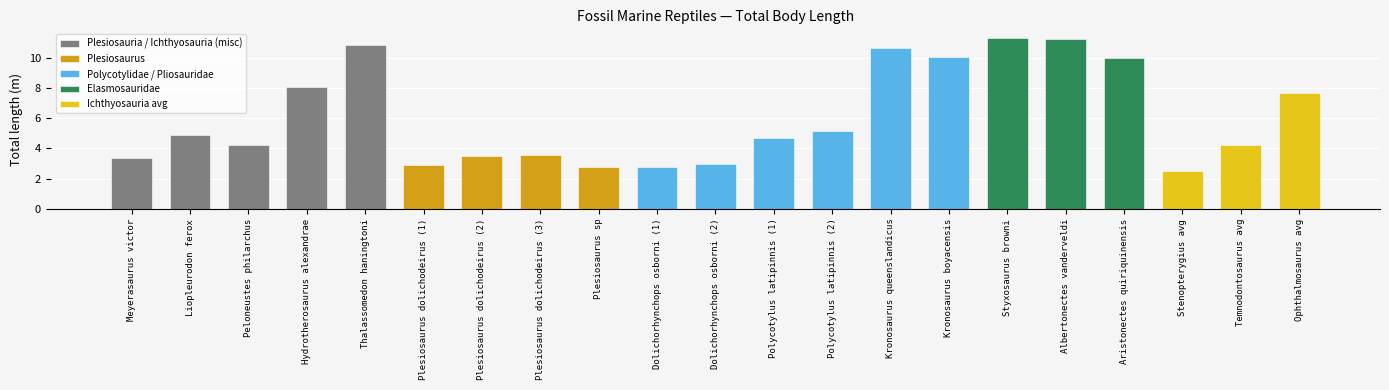

What position from the right is Stenopterygius avg?

3